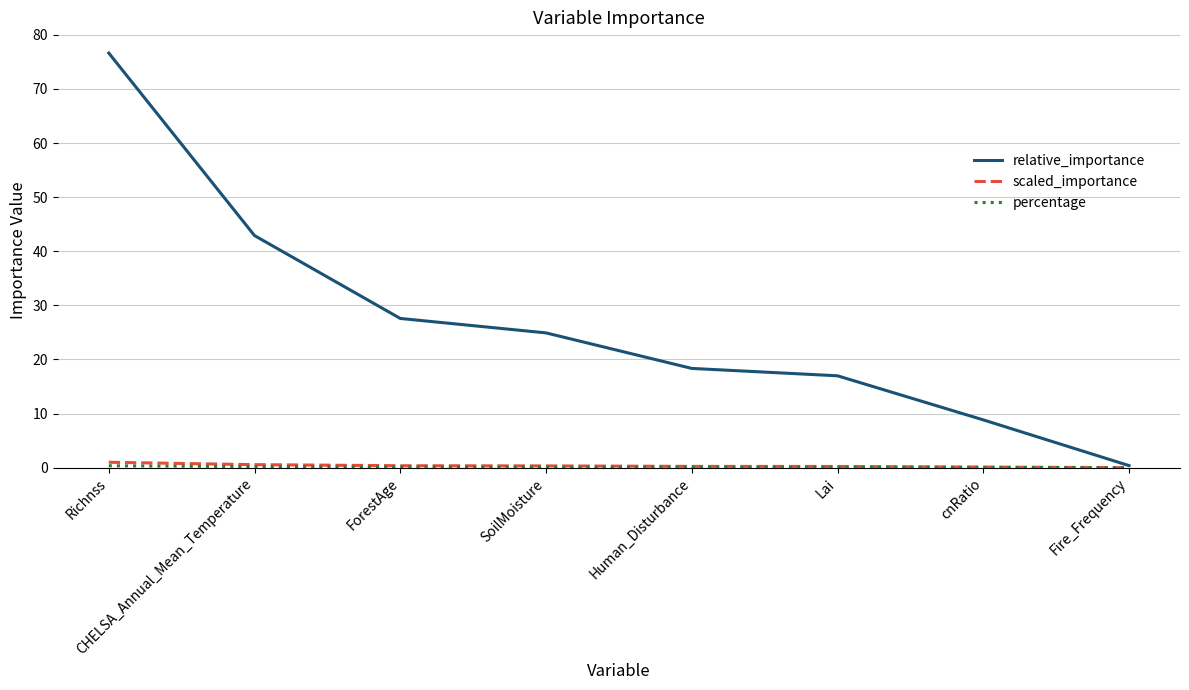

What is the difference between the maximum and minimum values in the scaled_importance series?

1.0